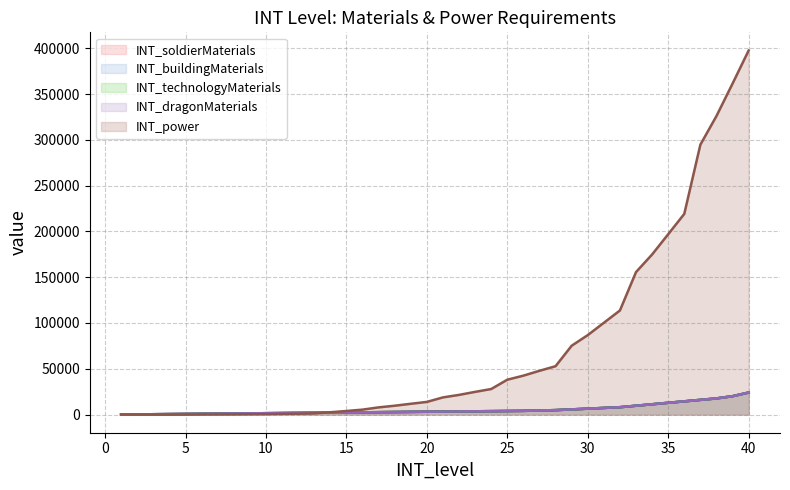

At which label is INT_buildingMaterials closest to 12040?

35